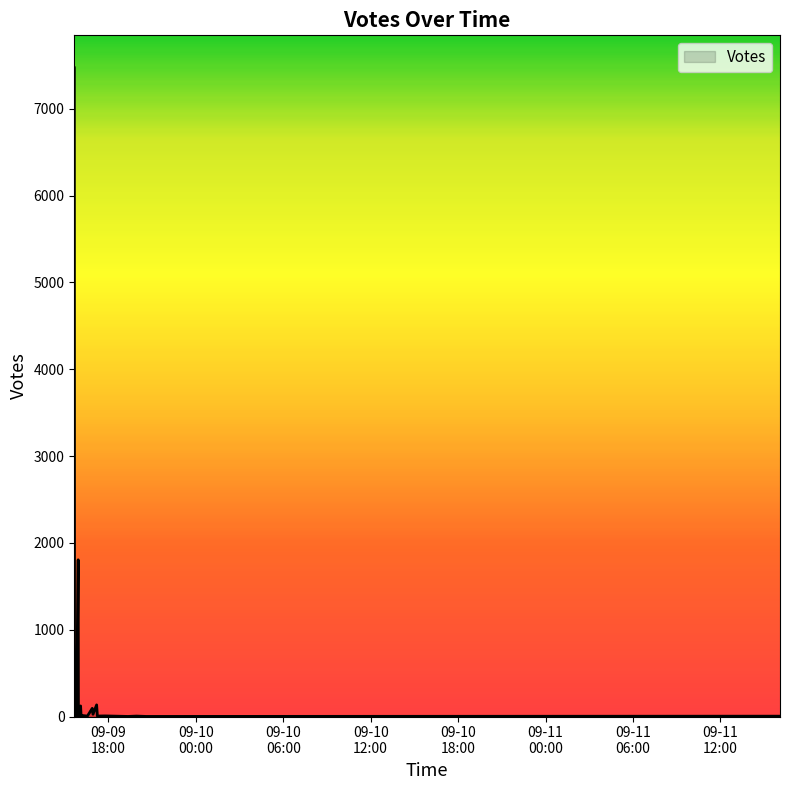

What is the maximum value shown in the chart?

7472